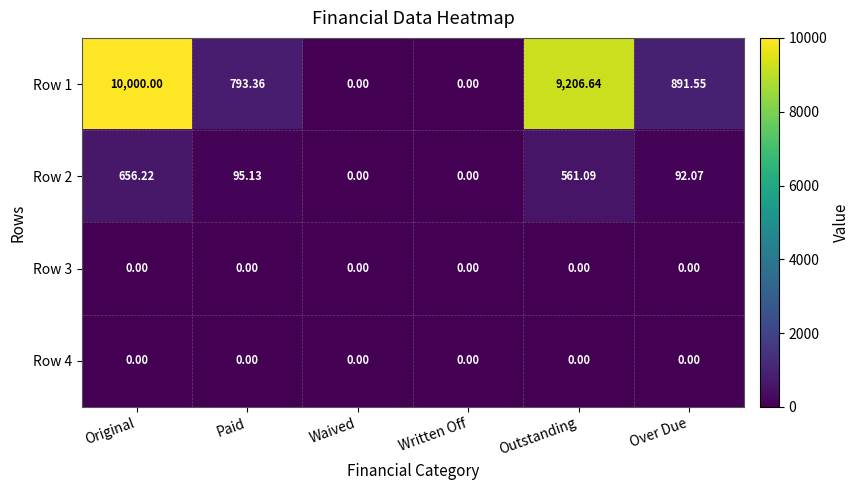

At which category is the sum across all series the highest?

Original